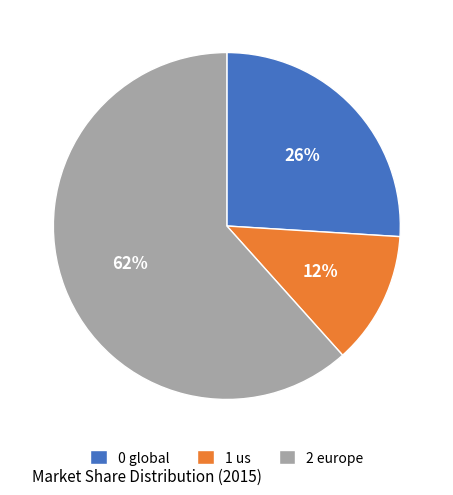

What is the largest slice in the pie chart?

2 europe